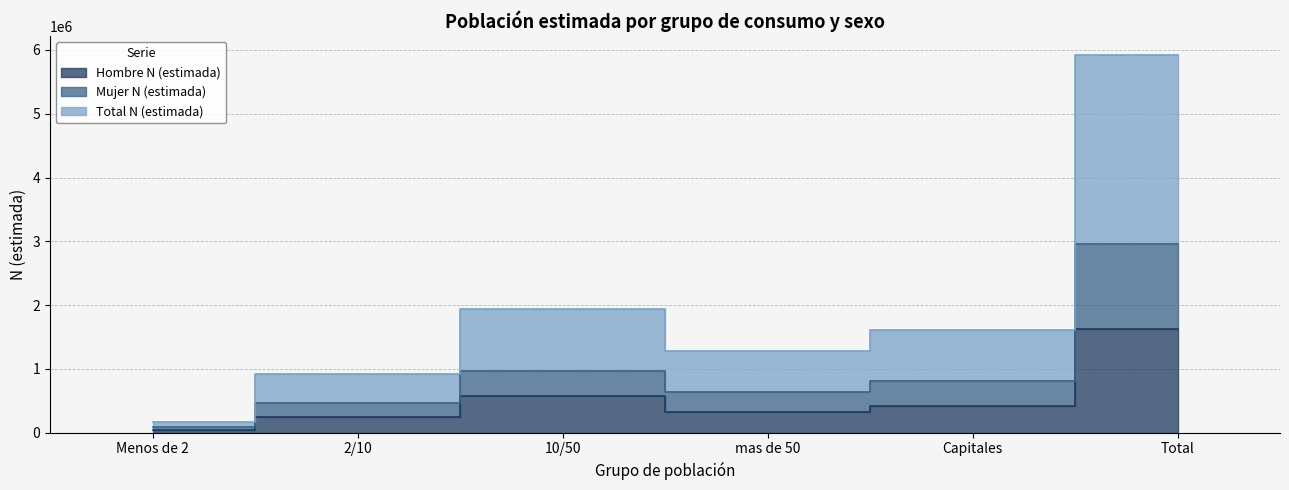

True or false: Hombre N (estimada) and Mujer N (estimada) cross at least once.

False